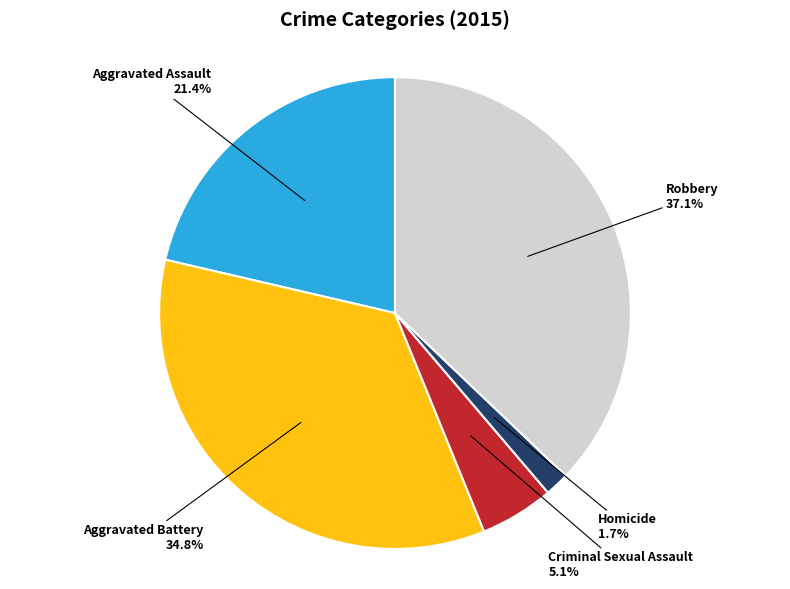

How many slices are in this pie chart?

5